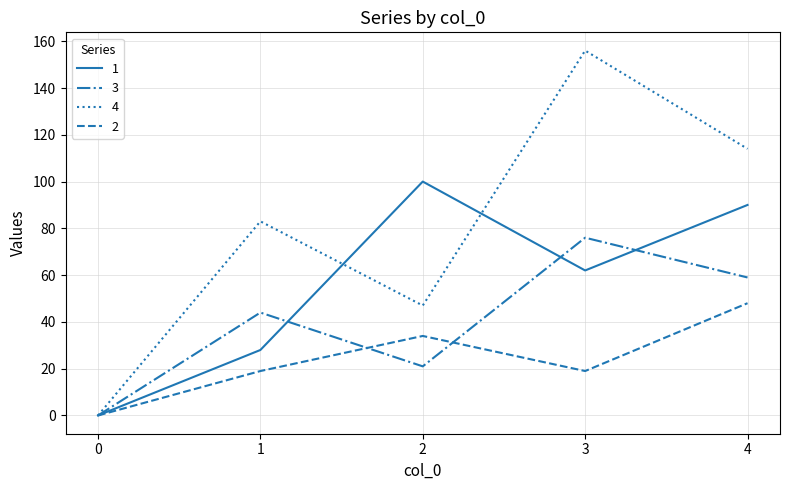

Which series has the largest range (max minus min)?

4